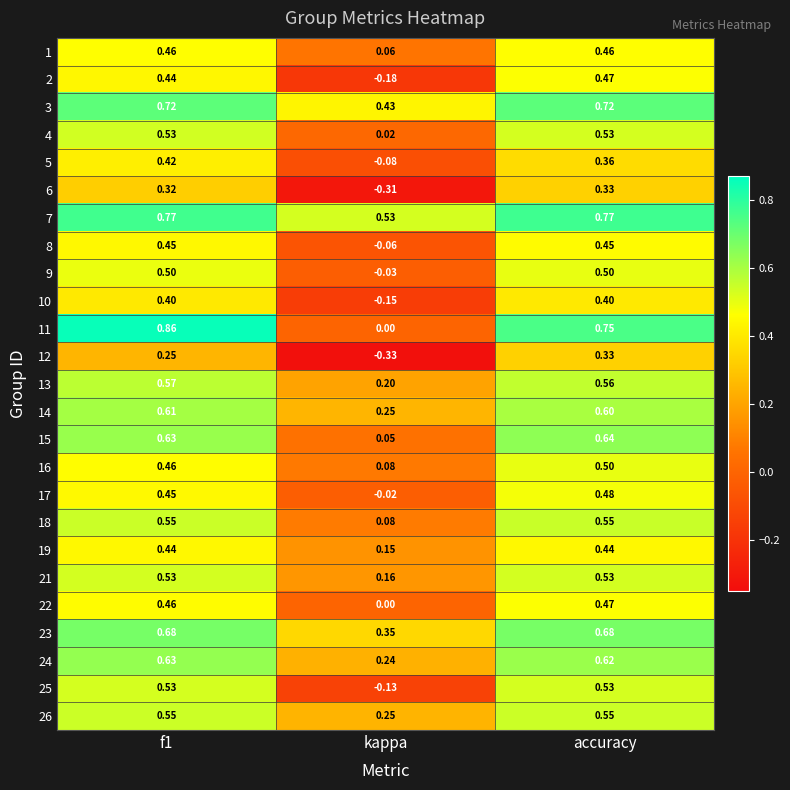

Where is 5 nearest to the value 0?

kappa